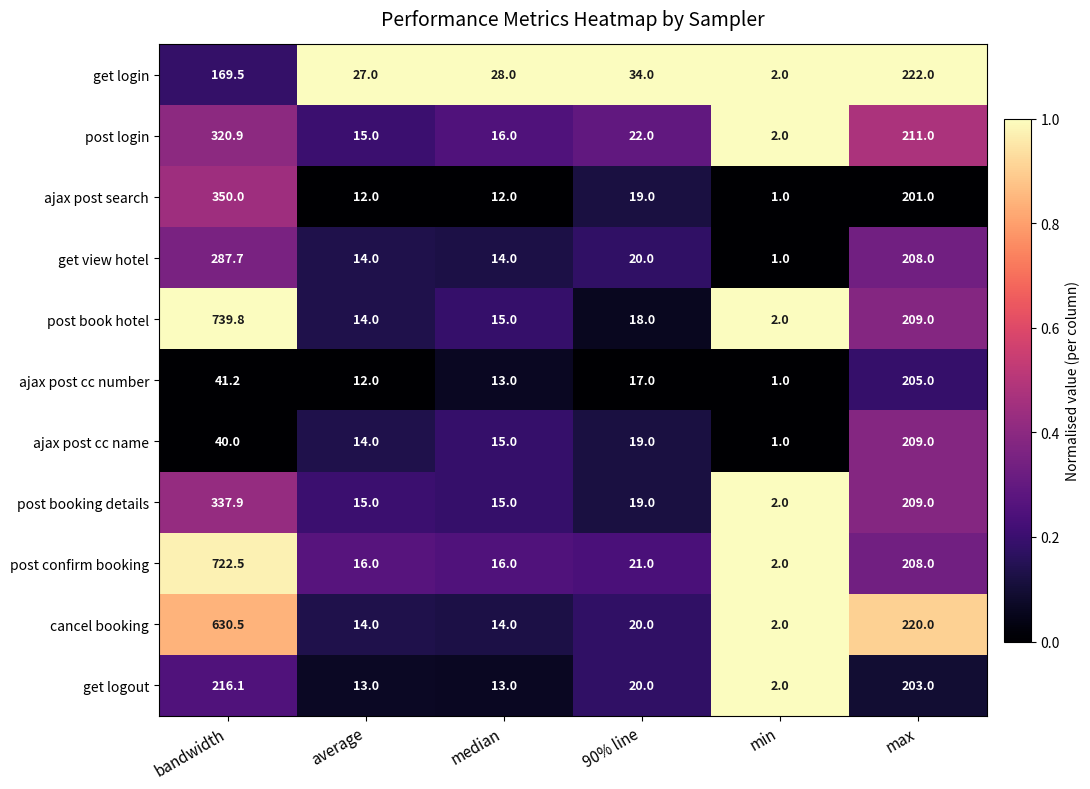

List the series in order of their peak value, highest first.

post book hotel, post confirm booking, cancel booking, ajax post search, post booking details, post login, get view hotel, get login, get logout, ajax post cc name, ajax post cc number